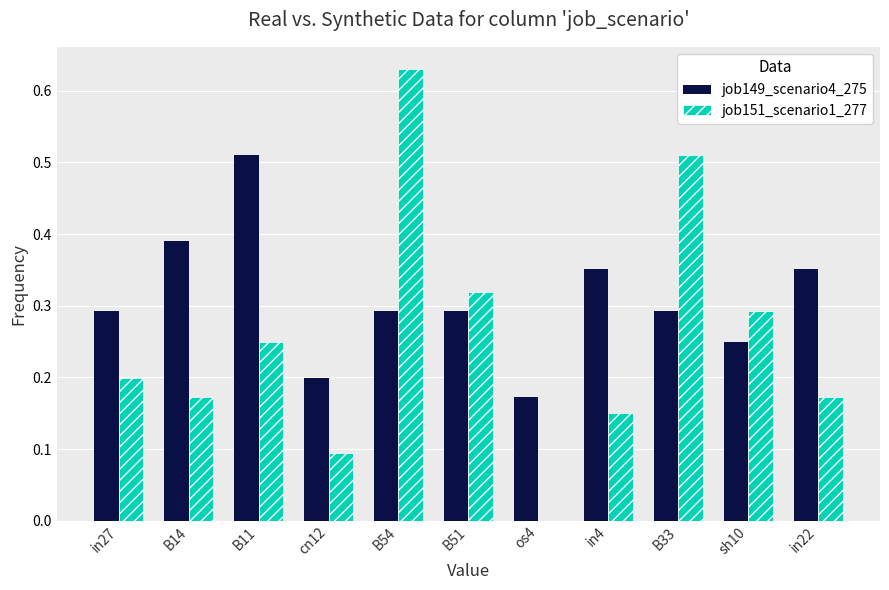

Which category has the highest value in the job151_scenario1_277 series?

B54